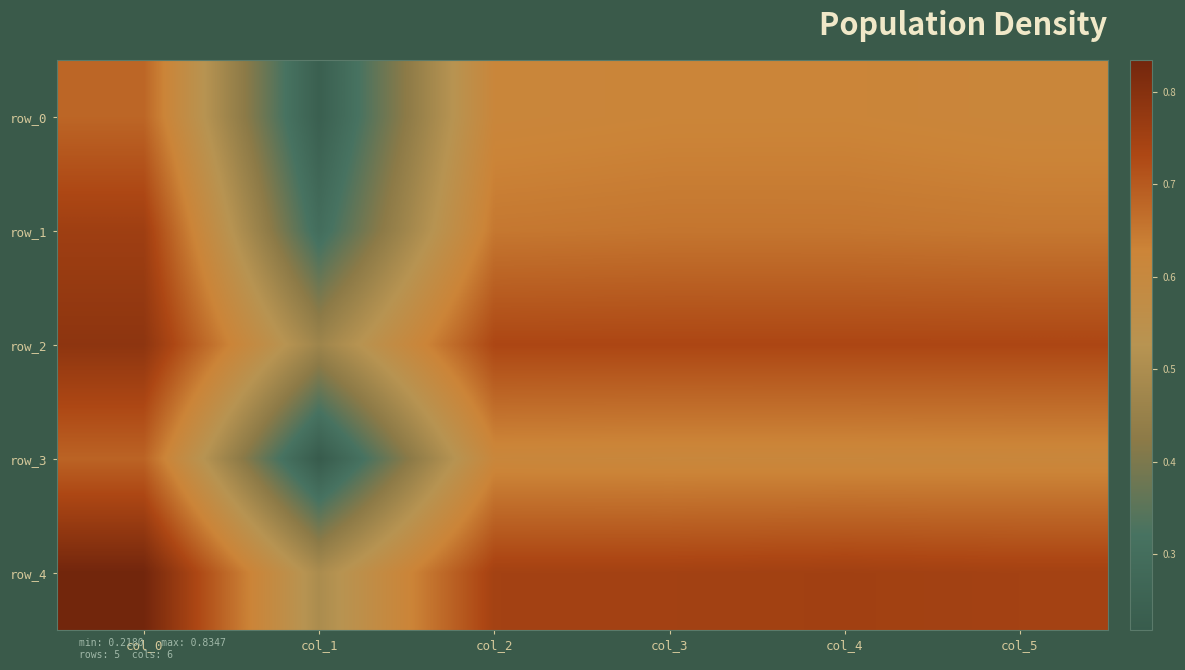

What is the average value of the row_2 series?

0.7